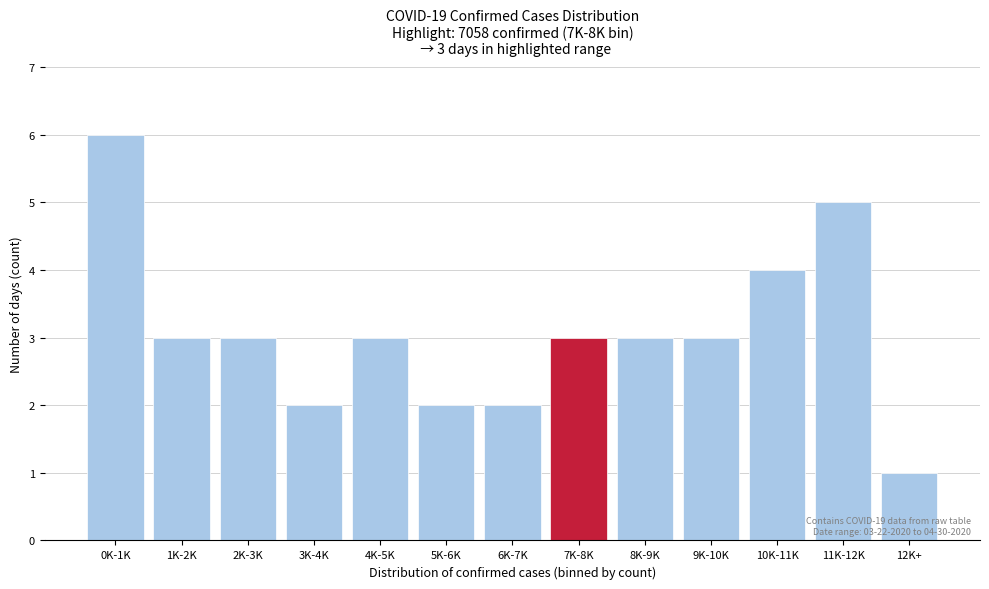

Reading left to right, transcribe all the data shown in this chart.

6	3	3	2	3	2	2	3	3	3	4	5	1